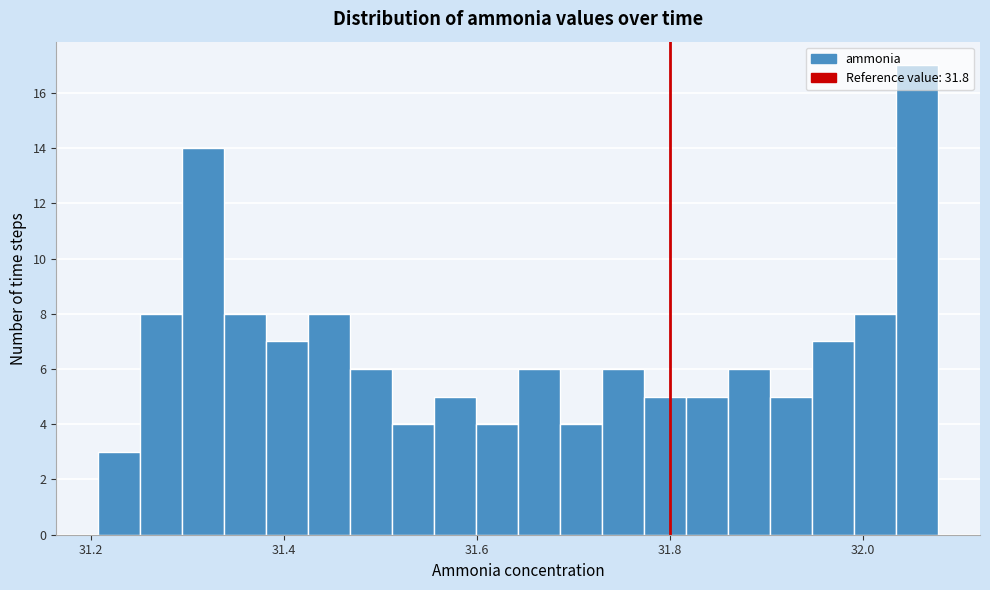

Around what value on the x-axis is the tallest bar? Give the approximate position of its centre, as read against the axis.

32.06